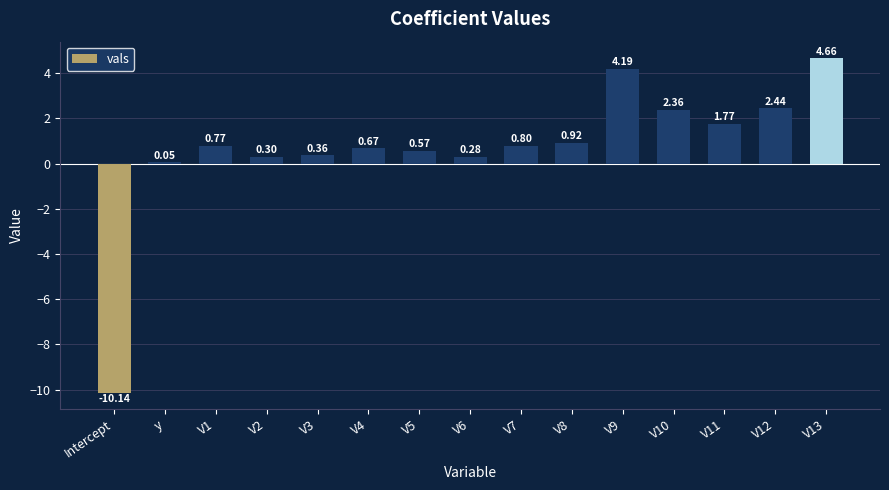

What is the difference between the maximum and second lowest values?

4.6